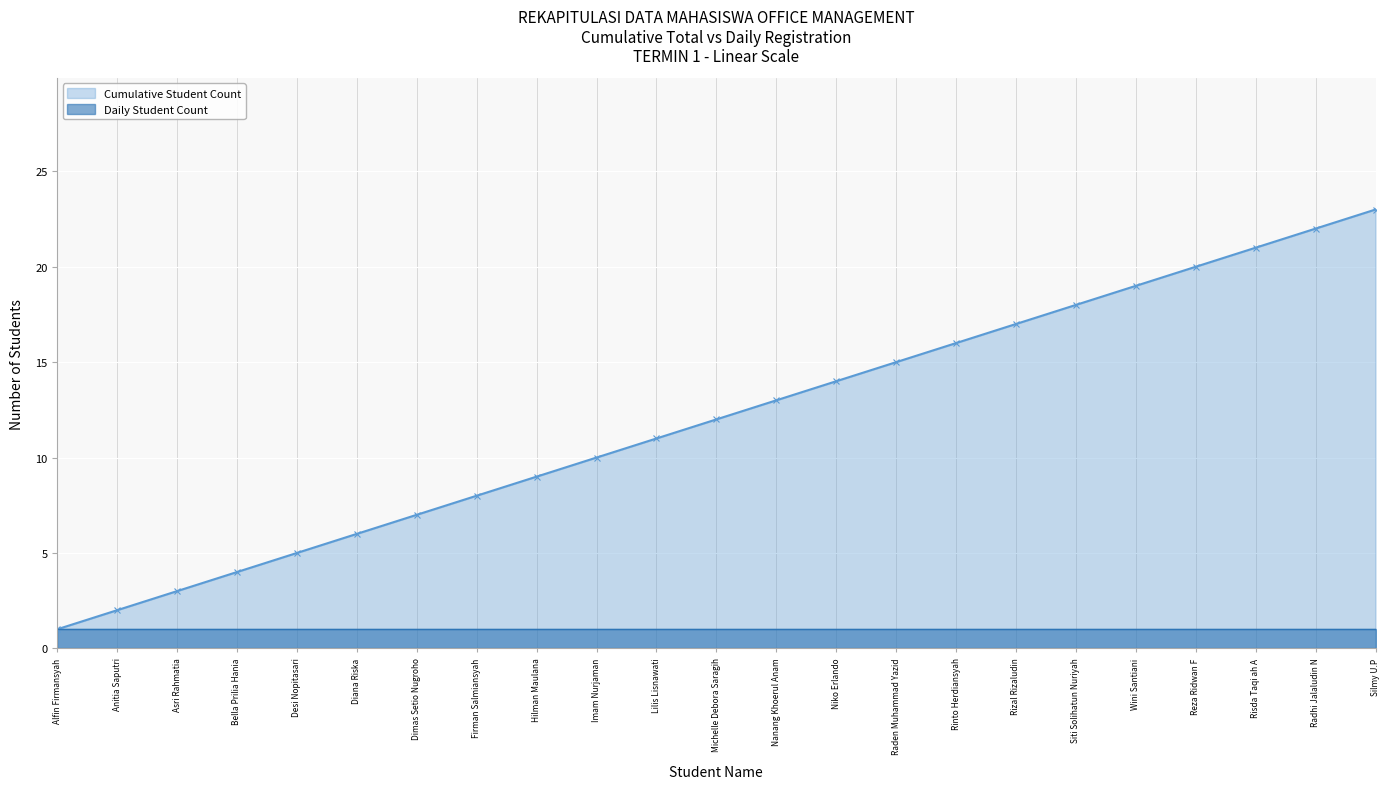

Which has a higher value, Anitia Saputri or Wini Santiani?

Wini Santiani